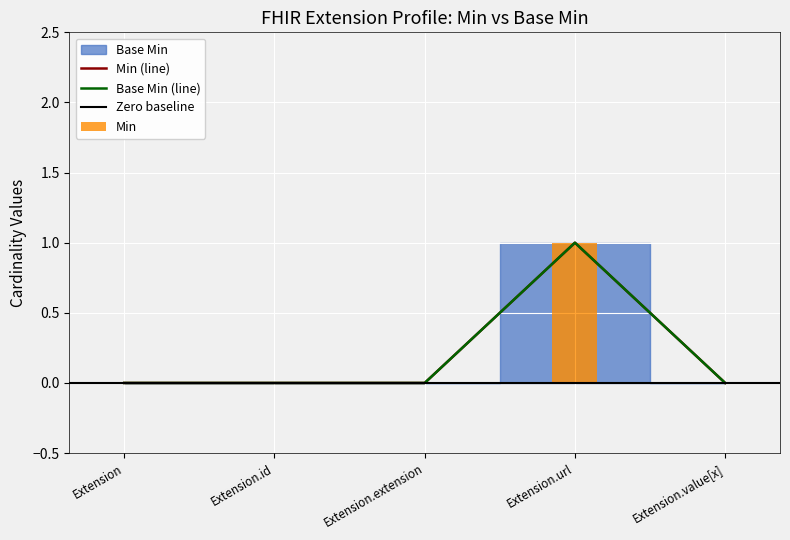

Reading left to right, what are all the values shown in this chart?

Min: Extension=0	Extension.id=0	Extension.extension=0	Extension.url=1	Extension.value[x]=0
Base Min: Extension=0	Extension.id=0	Extension.extension=0	Extension.url=1	Extension.value[x]=0